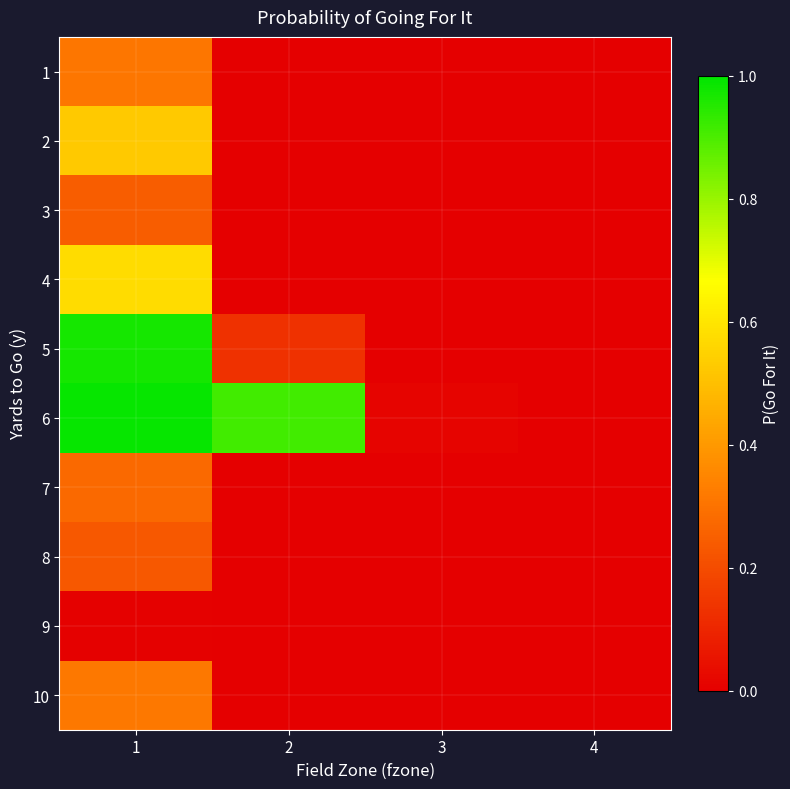

What is the approximate value of 6 at 2?

0.9